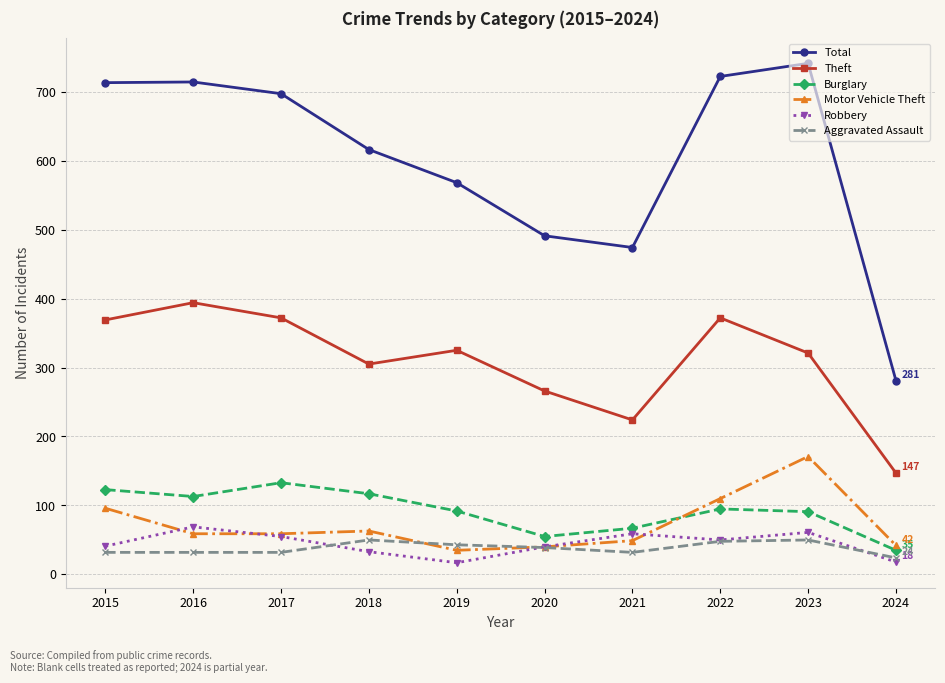

True or false: Aggravated Assault and Theft cross at least once.

False